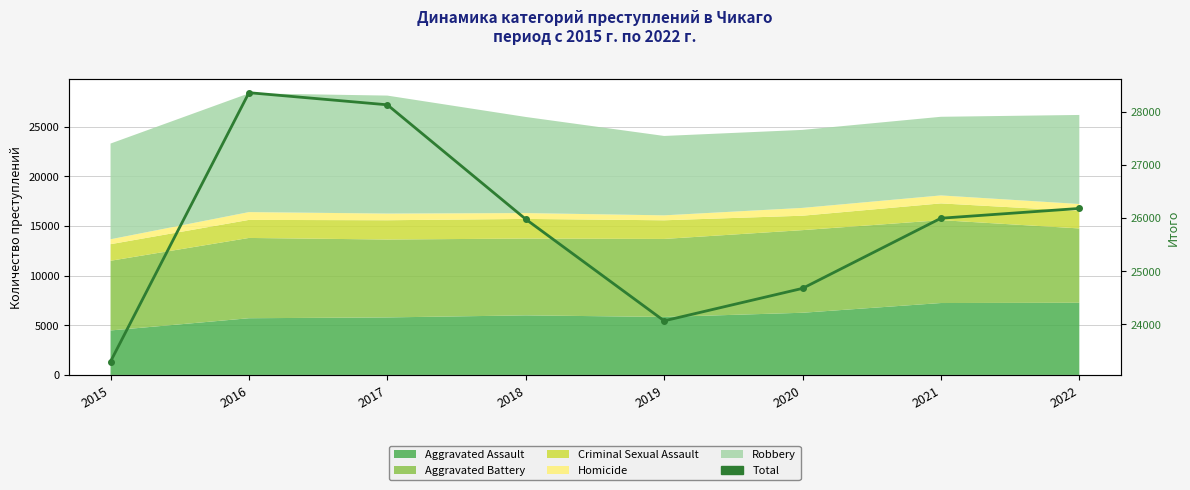

Reading left to right, extract all data points from this chart.

23302	28360	28132	25980	24067	24678	25998	26182